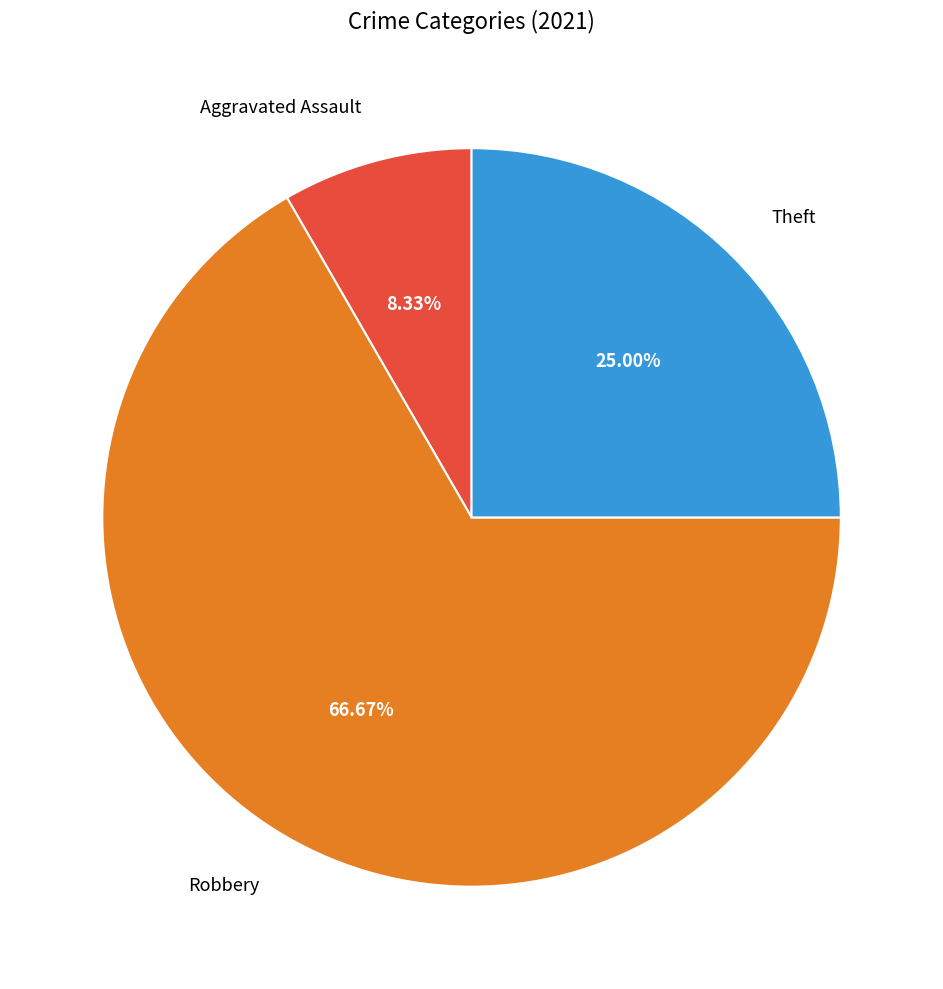

Between Robbery and Theft, which is larger?

Robbery